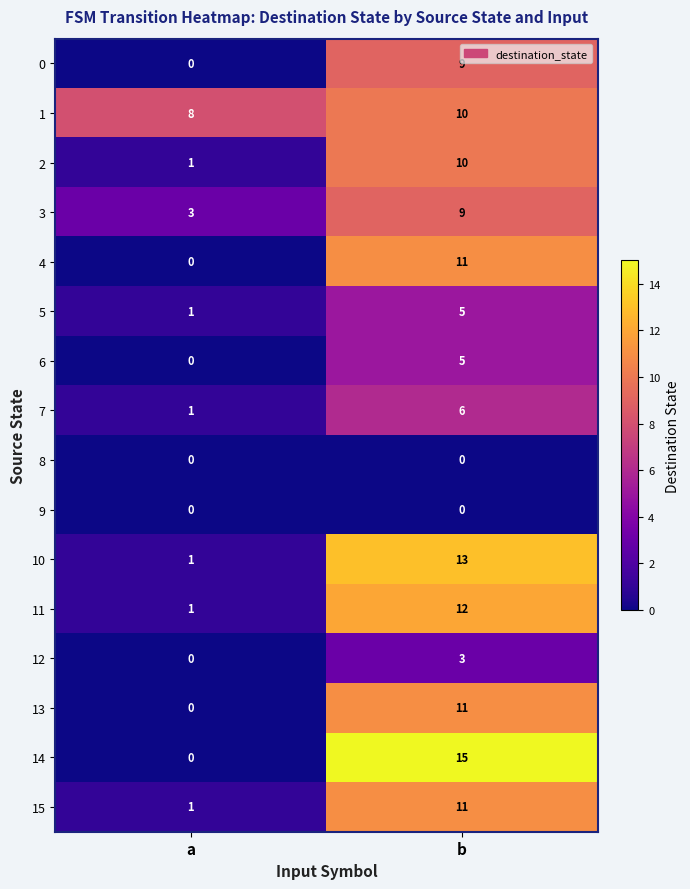

List the labels in order of 6 value, smallest first.

a, b